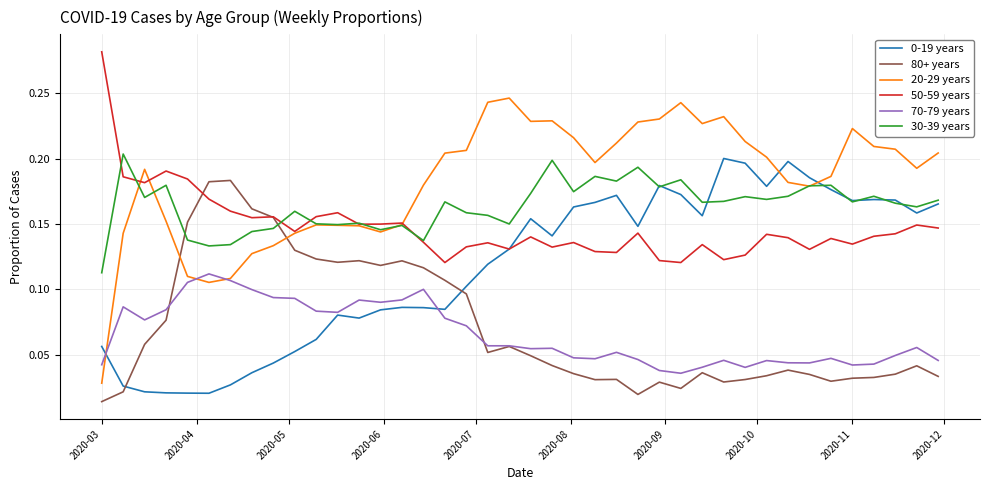

Which series has the largest total across all categories?

20-29 years